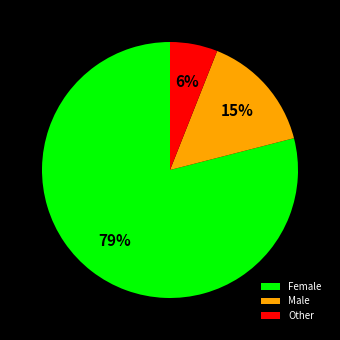

True or false: Female accounts for 90% of the total.

False